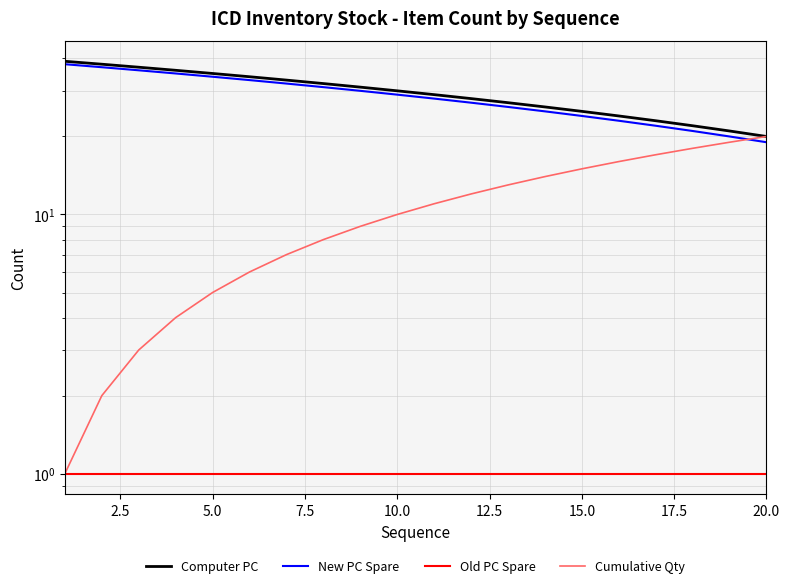

How many data points in Cumulative Qty are less than 11?

10